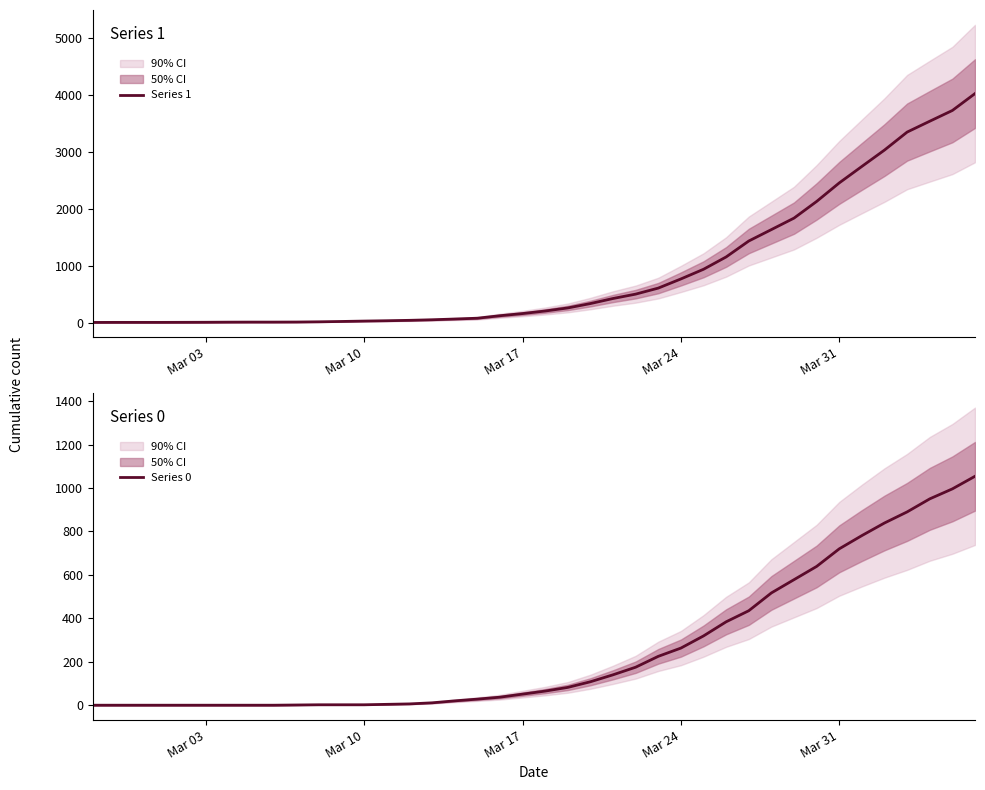

The value of Series 0 at Mar 24 is 263. True or false?

True